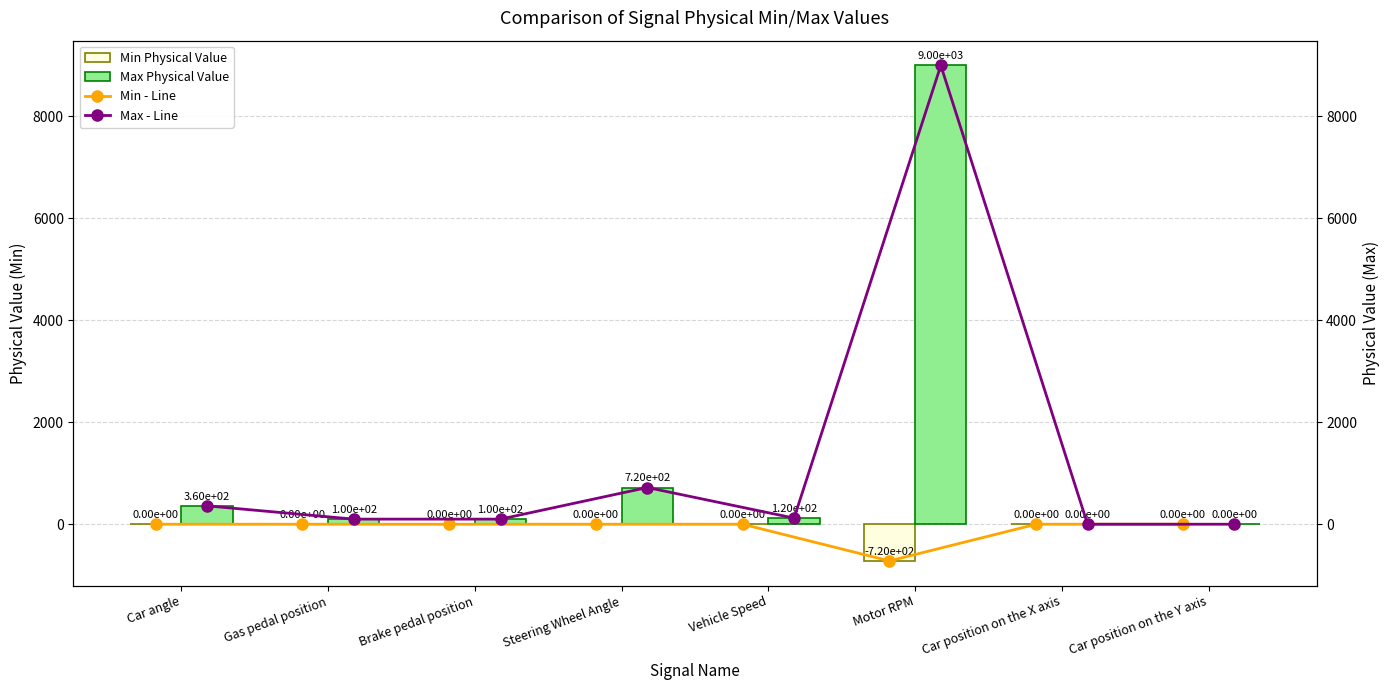

The Max Physical Value series shows 0 at Car position on the Y axis. True or false?

True